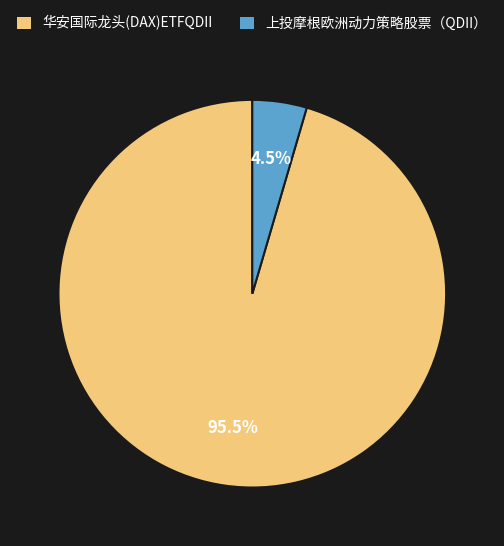

What is the total percentage of 华安国际龙头(DAX)ETFQDII and 上投摩根欧洲动力策略股票（QDII）?

100.0%